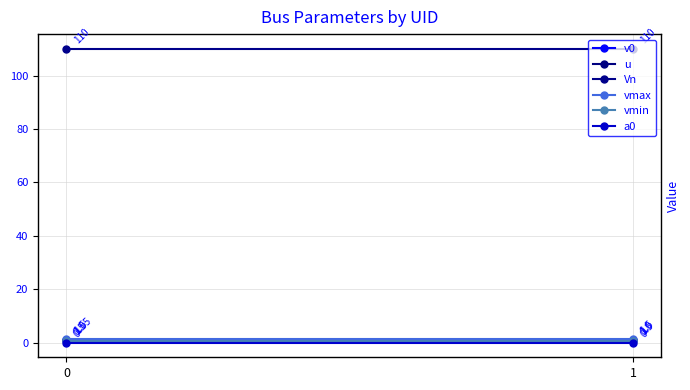

Reading left to right, transcribe all the data shown in this chart.

v0: 1.1	1.0
u: 1.0	1.0
Vn: 110.0	110.0
vmax: 1.5	1.5
vmin: 0.5	0.5
a0: 0.0	0.0